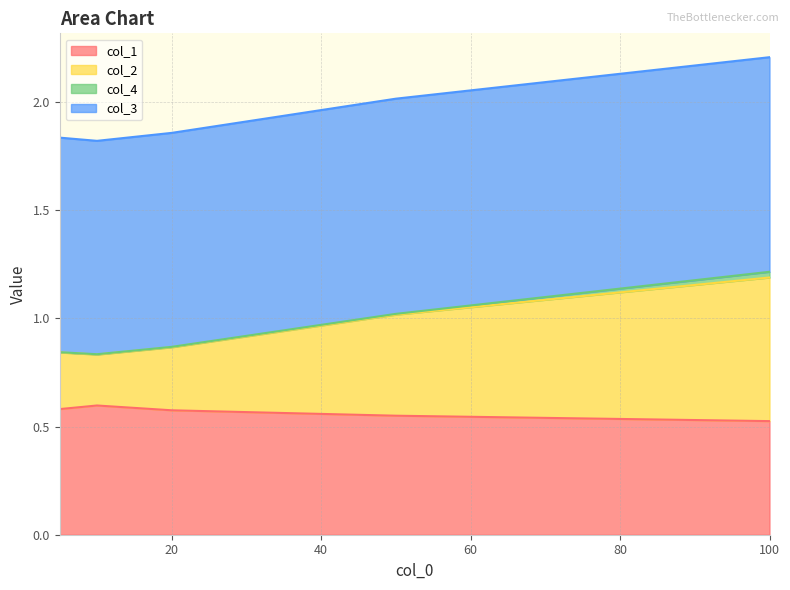

At which category is the sum across all series the highest?

100